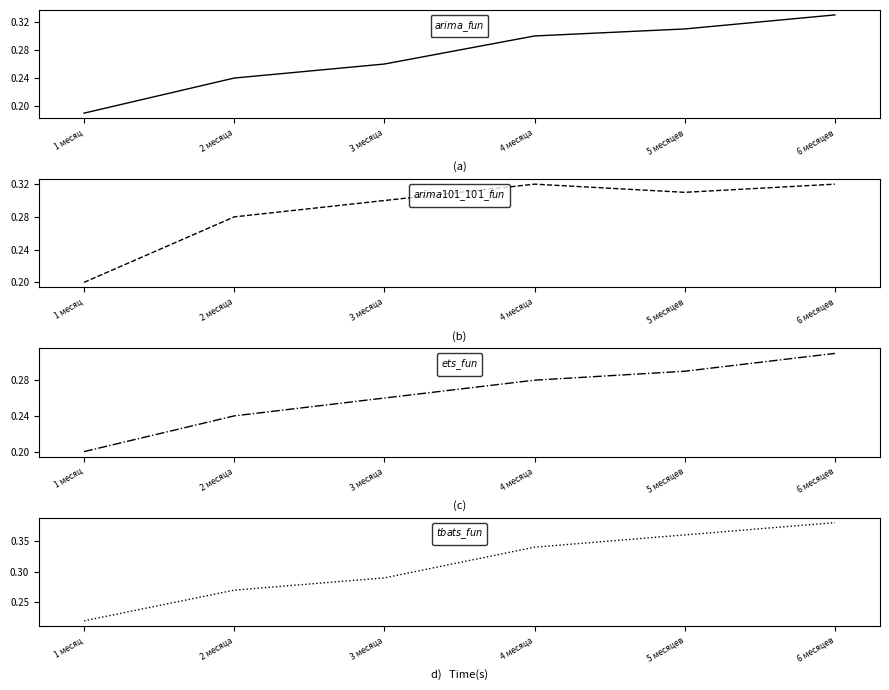

Reading left to right, what are all the values shown in this chart?

arima_fun: 0.2	0.2	0.3	0.3	0.3	0.3
arima101_101_fun: 0.2	0.3	0.3	0.3	0.3	0.3
ets_fun: 0.2	0.2	0.3	0.3	0.3	0.3
tbats_fun: 0.2	0.3	0.3	0.3	0.4	0.4